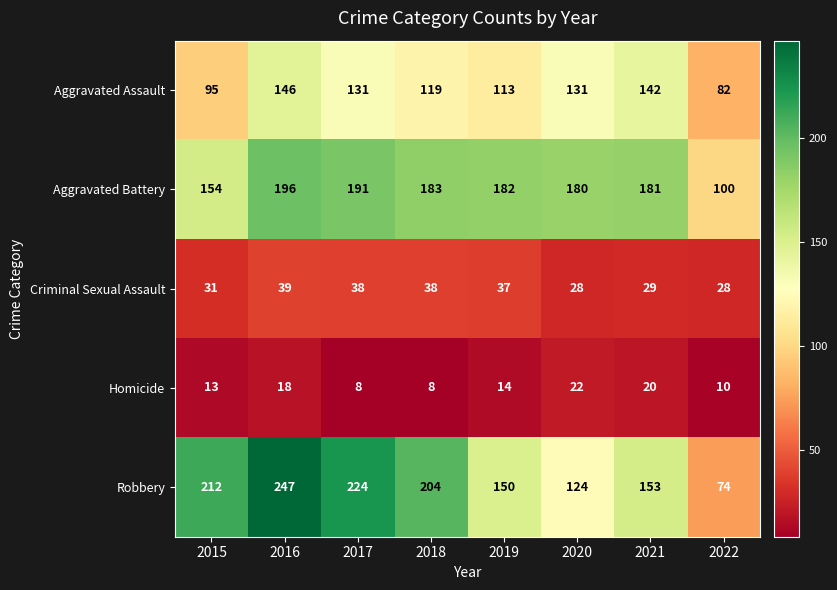

What is the difference between the Robbery values at 2020 and 2018?

80